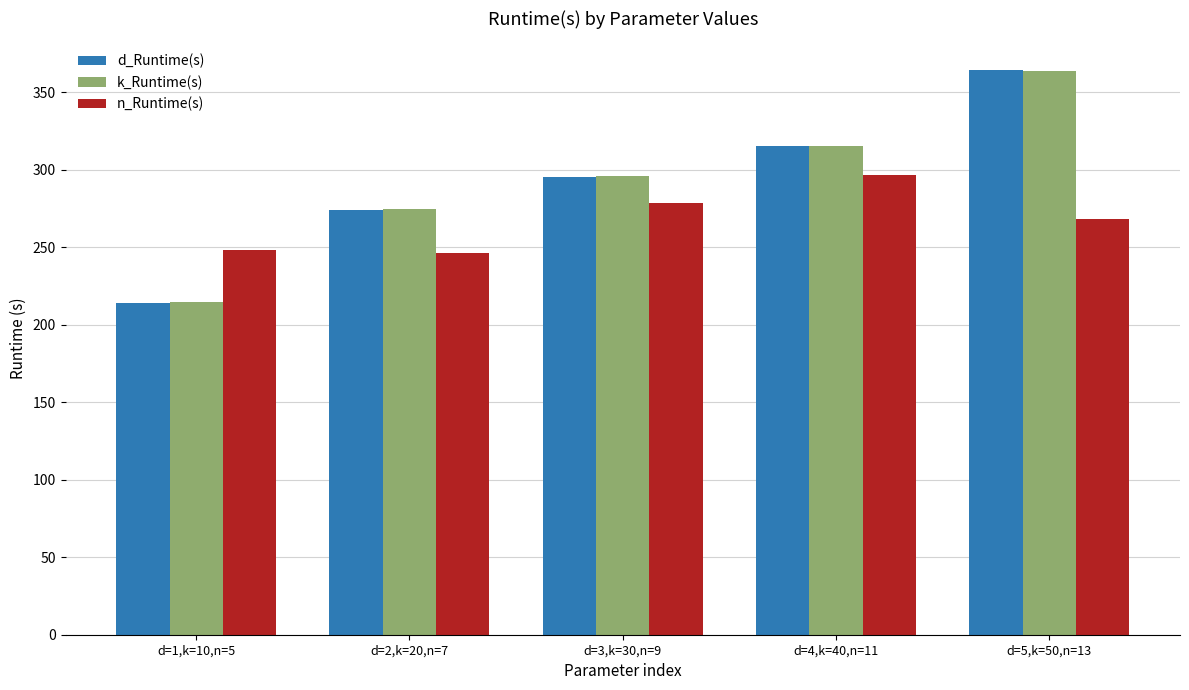

The k_Runtime(s) series shows 433.4 at d=2,k=20,n=7. True or false?

False